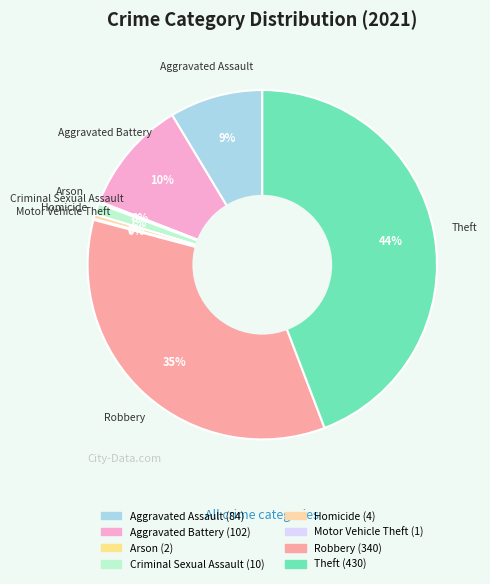

Between Aggravated Battery and Aggravated Assault, which is larger?

Aggravated Battery